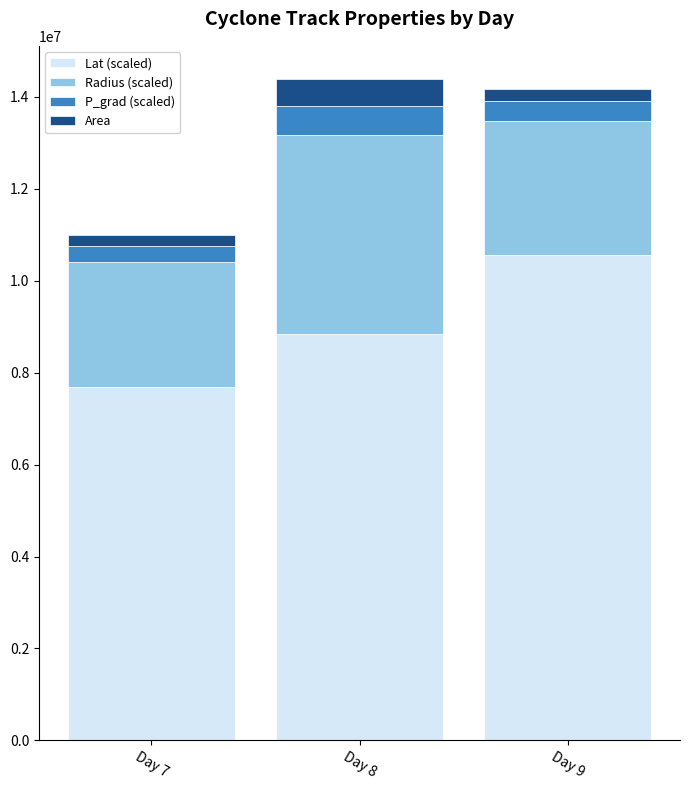

The value of Lat (scaled) at Day 7 is 2737760.3. True or false?

False